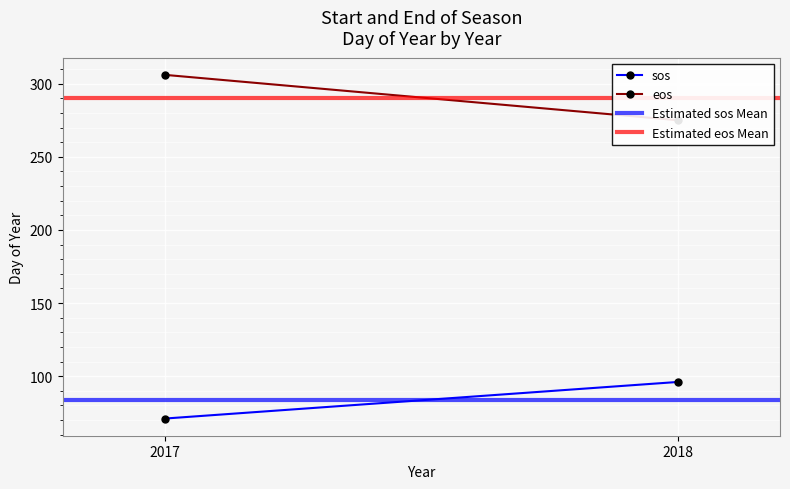

Reading left to right, what are all the values shown in this chart?

sos: 71.0	96.0
eos: 306.0	275.0
Estimated sos Mean: 83.5	83.5
Estimated eos Mean: 290.5	290.5